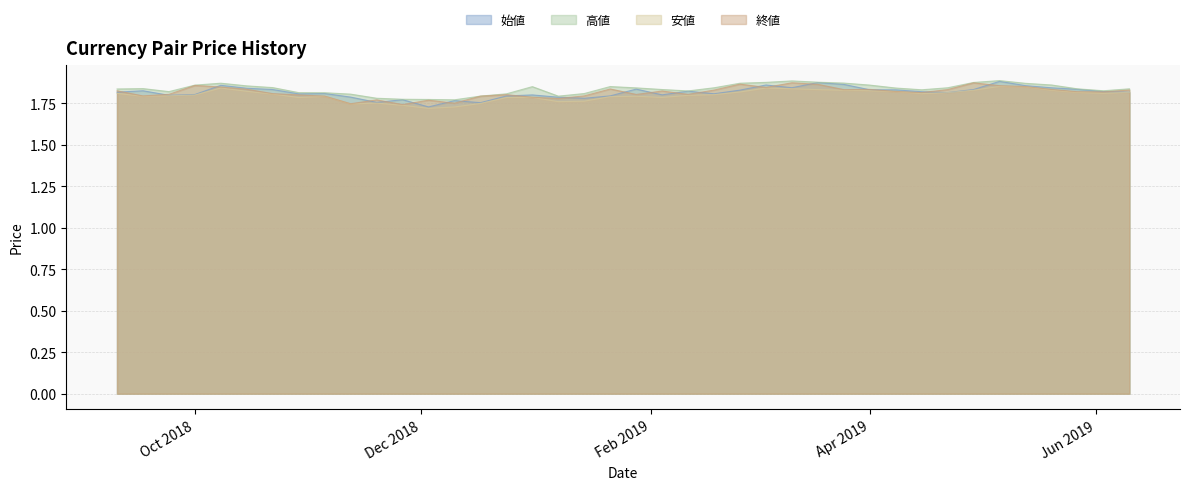

Reading left to right, what are all the values shown in this chart?

始値: 1.8	1.8	1.8	1.8	1.9	1.9	1.8	1.8	1.8	1.8	1.8	1.9	1.9	1.8	1.9	1.8	1.8	1.8	1.8	1.8	1.8	1.8	1.8	1.8	1.8	1.8	1.8	1.7	1.8	1.8	1.8	1.8	1.8	1.8	1.8	1.9	1.8	1.8	1.8	1.8
高値: 1.8	1.8	1.8	1.9	1.9	1.9	1.9	1.8	1.8	1.8	1.9	1.9	1.9	1.9	1.9	1.9	1.8	1.8	1.8	1.8	1.9	1.8	1.8	1.9	1.8	1.8	1.8	1.8	1.8	1.8	1.8	1.8	1.8	1.8	1.9	1.9	1.9	1.8	1.8	1.8
安値: 1.8	1.8	1.8	1.8	1.9	1.9	1.8	1.8	1.8	1.8	1.8	1.8	1.8	1.8	1.8	1.8	1.8	1.8	1.8	1.8	1.8	1.8	1.8	1.8	1.8	1.8	1.7	1.7	1.7	1.8	1.7	1.8	1.8	1.8	1.8	1.8	1.8	1.8	1.8	1.8
終値: 1.8	1.8	1.8	1.8	1.9	1.9	1.9	1.8	1.8	1.8	1.8	1.8	1.9	1.9	1.8	1.9	1.8	1.8	1.8	1.8	1.8	1.8	1.8	1.8	1.8	1.8	1.8	1.8	1.7	1.8	1.7	1.8	1.8	1.8	1.8	1.8	1.9	1.8	1.8	1.8